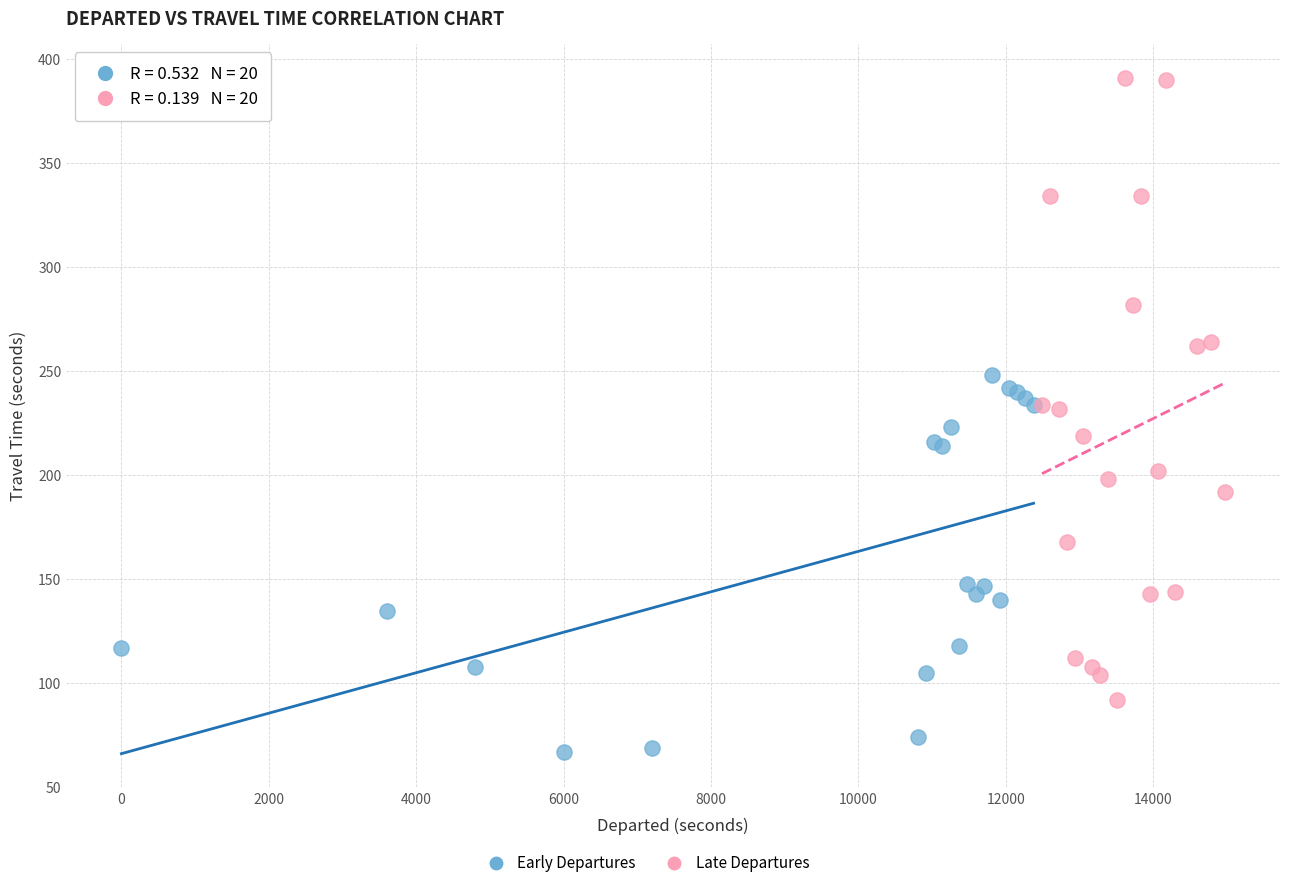

Which series reaches the minimum Y coordinate?

Early Departures